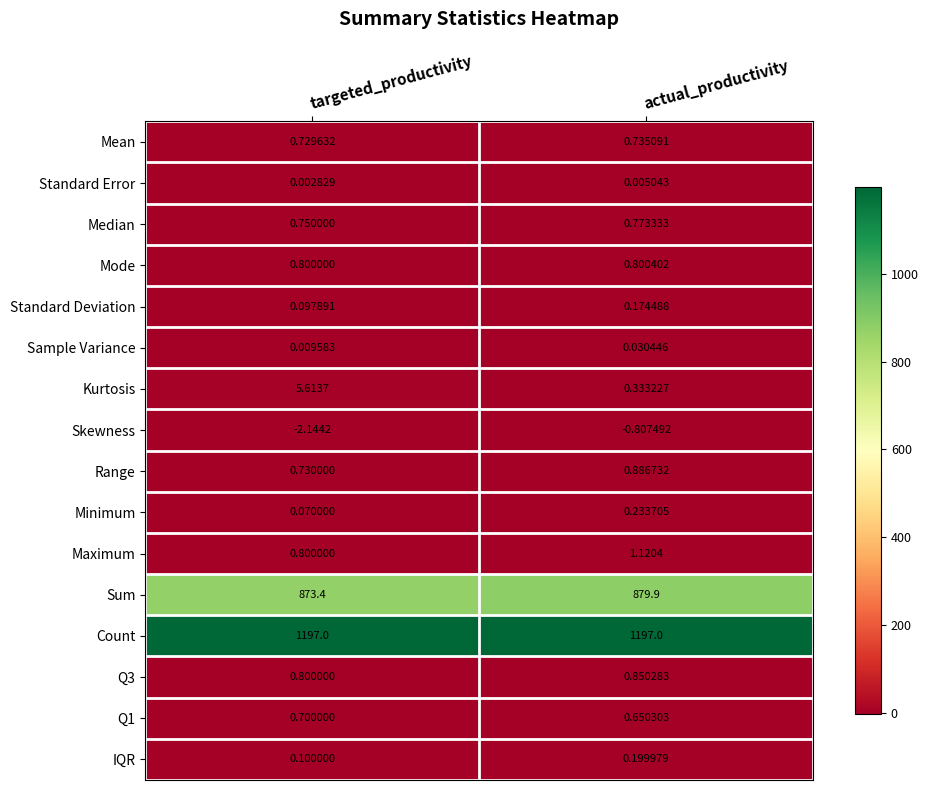

At which label is Q1 closest to 0?

actual_productivity